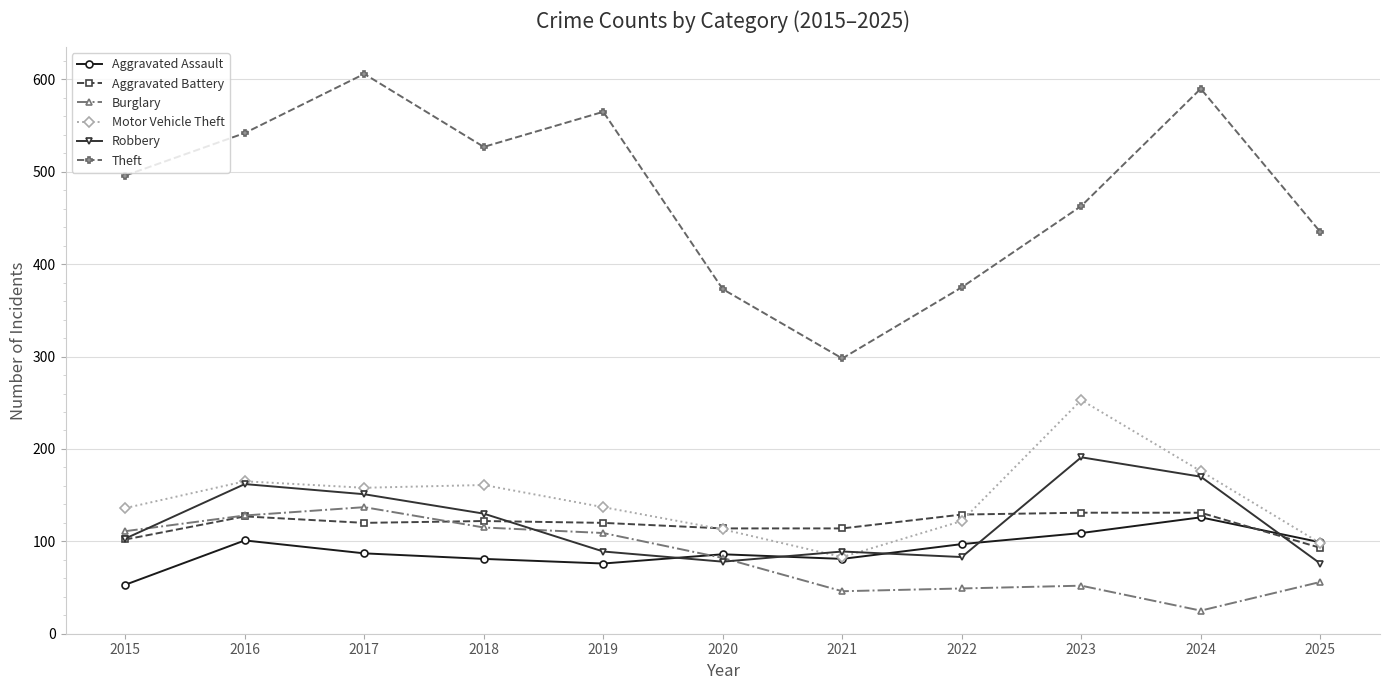

Count the number of data series in this chart.

6